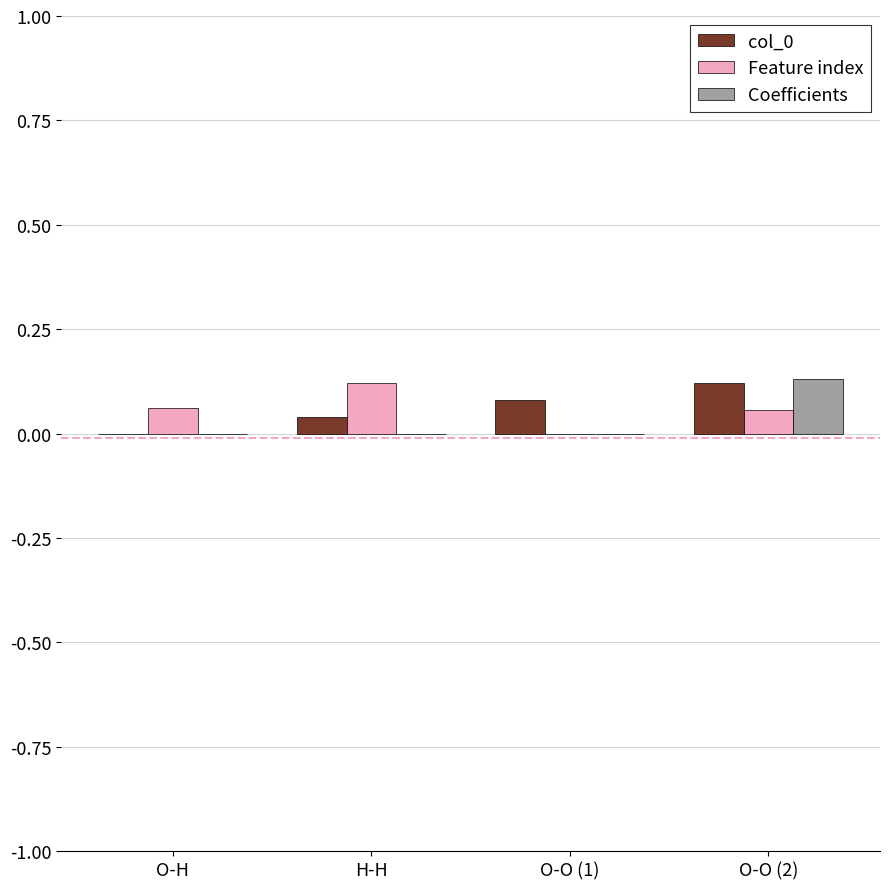

The value of Coefficients at O-O (1) is 0.0. True or false?

True